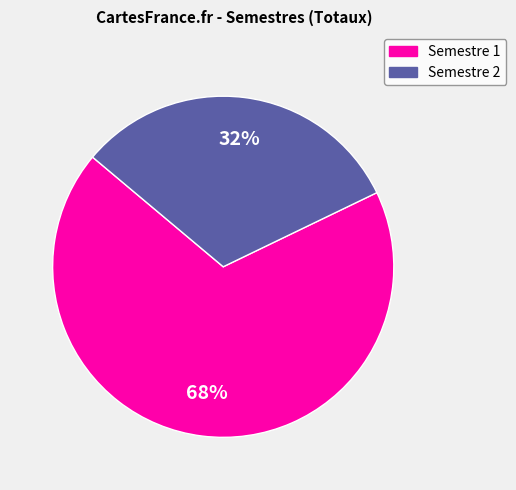

Is there a majority slice in this chart?

Yes